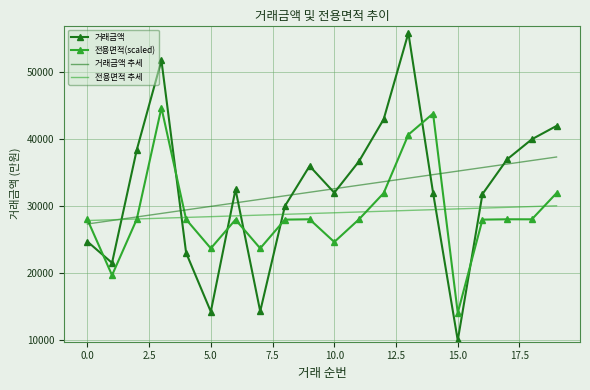

What is the minimum value for 거래금액 추세?

27318.6